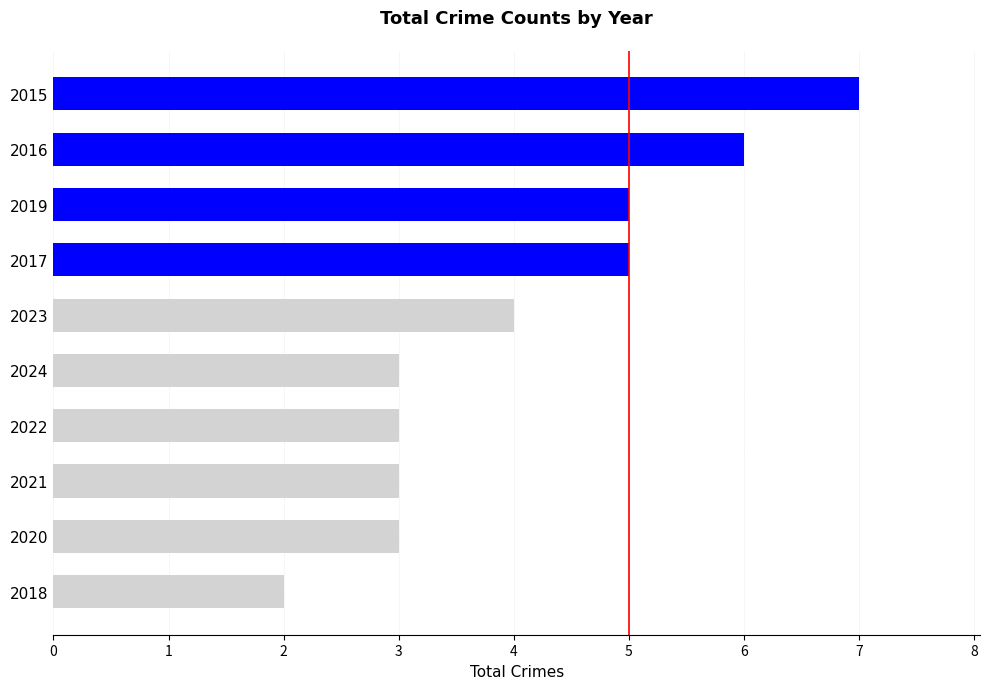

At which label is the value closest to 4?

2023